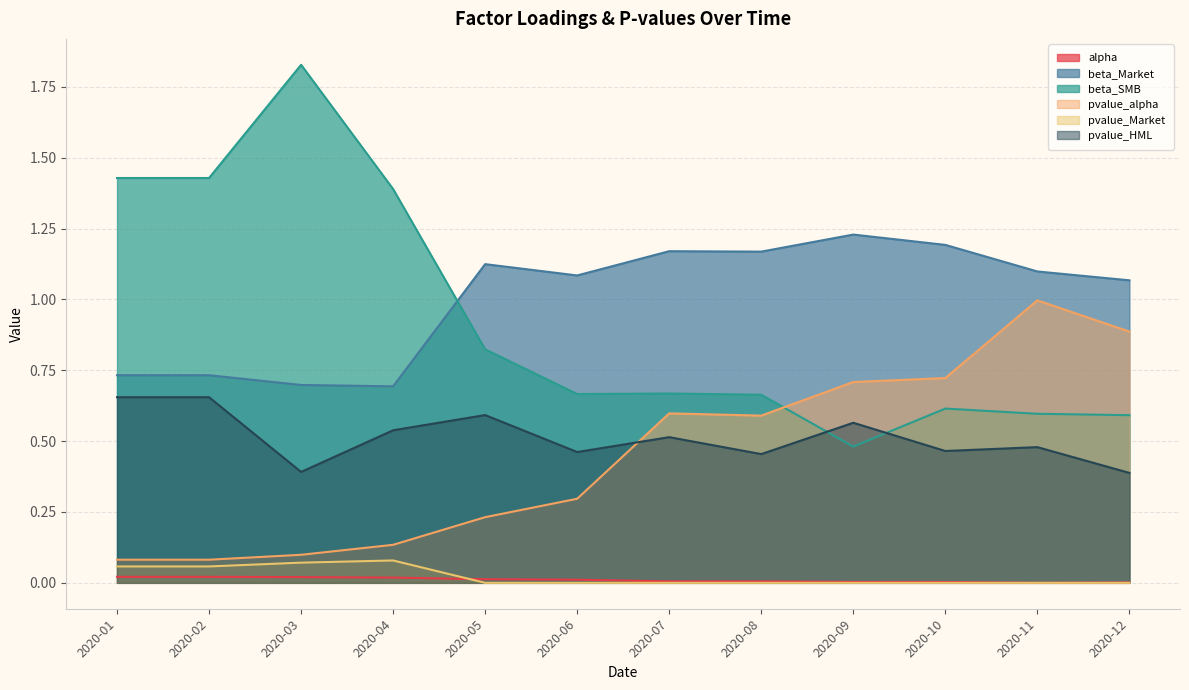

At which label is pvalue_HML closest to 0?

2020-12